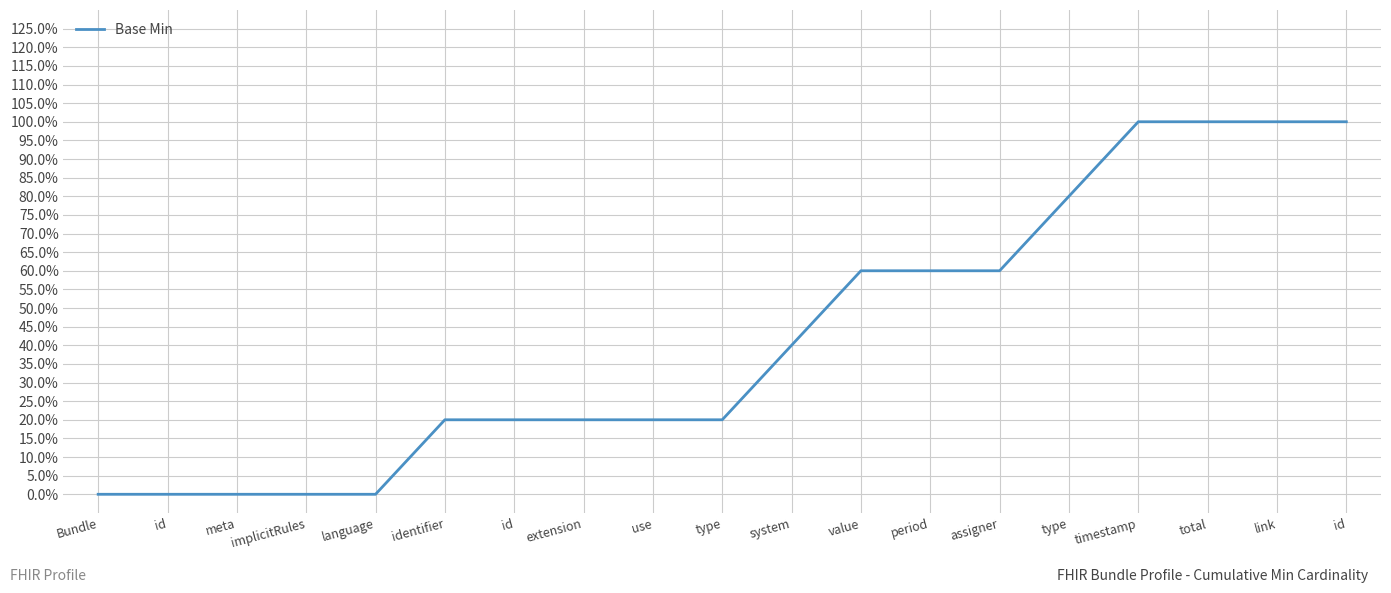

Is this an area chart (filled region under the line)?

No